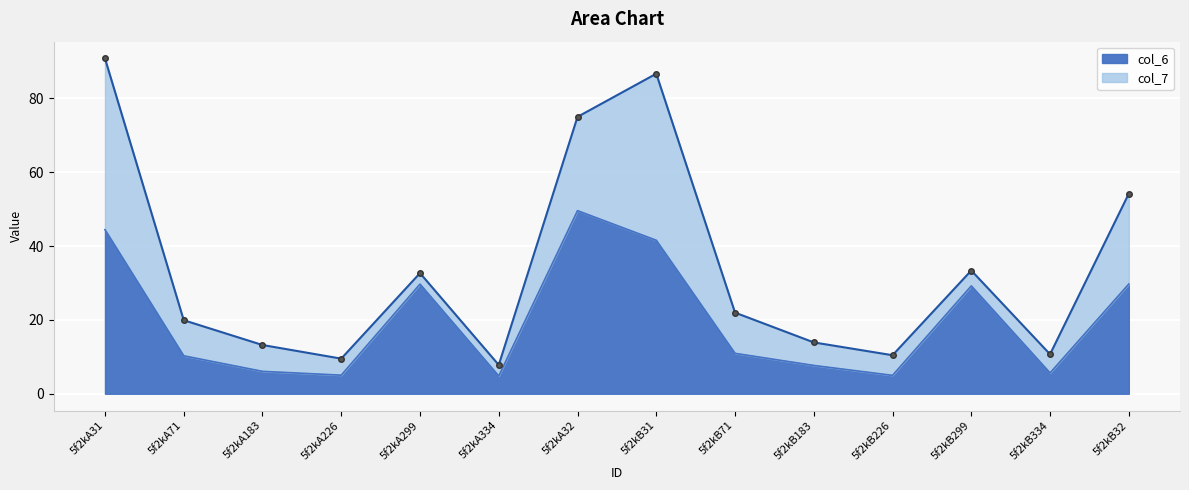

The value at 5f2kA71 is 18.0. True or false?

False